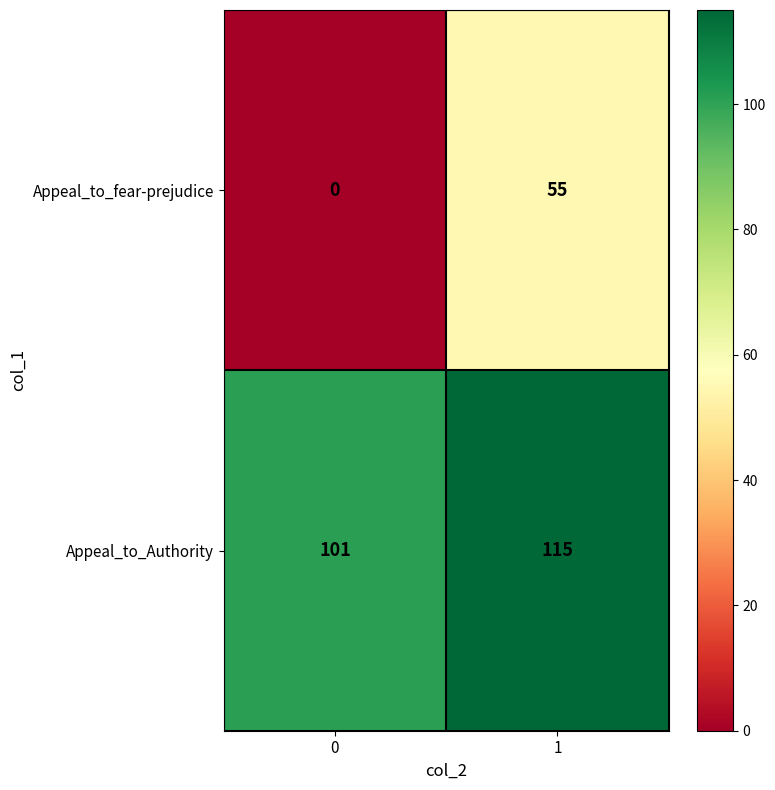

What is the difference between the Appeal_to_Authority values at 1 and 0?

14